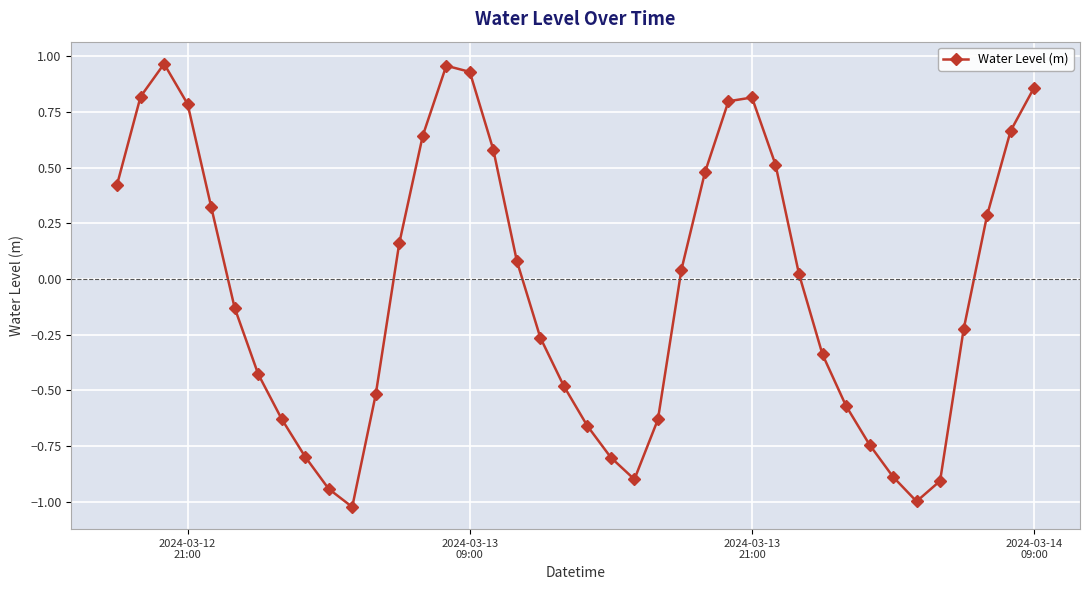

What is the sum of all values?

-1.7